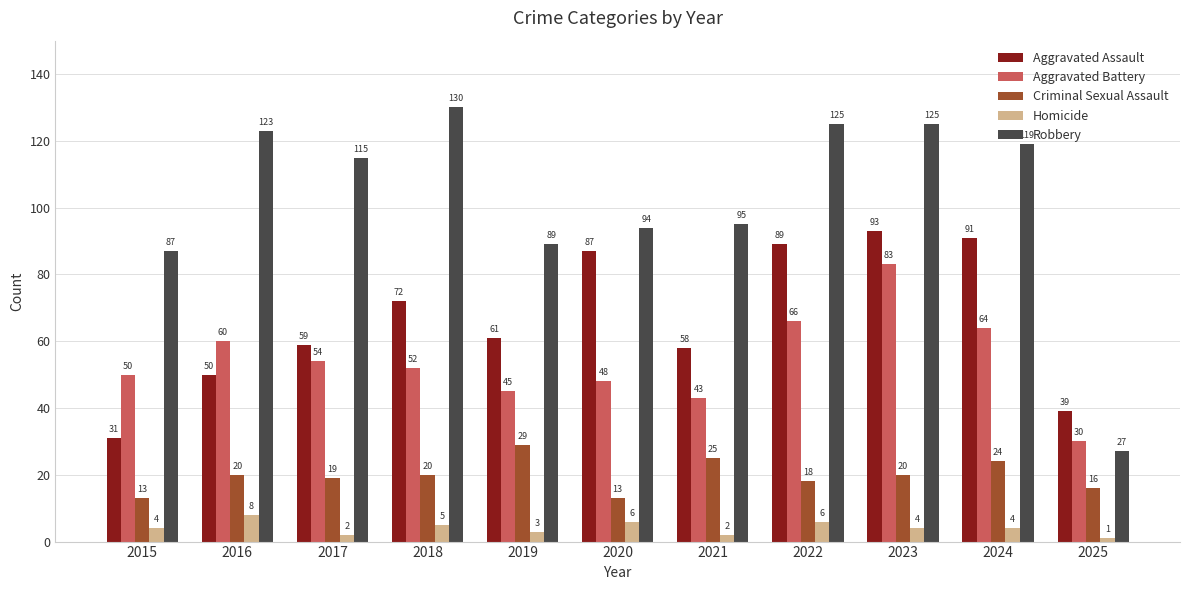

Does the chart contain stacked bars?

No